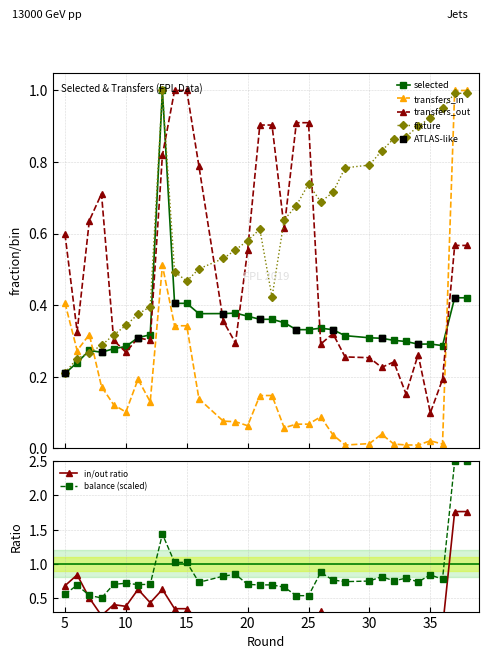

True or false: transfers_in and transfers_out cross at least once.

True